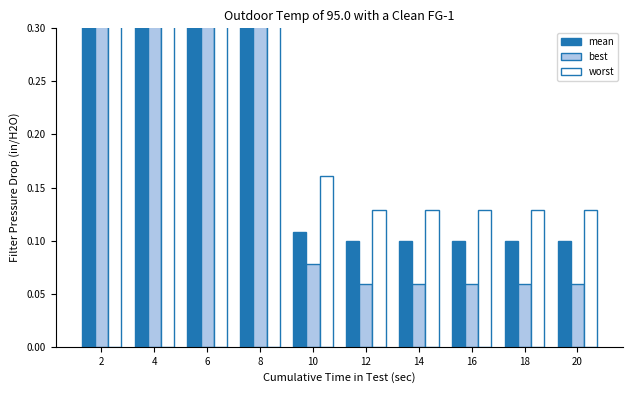

The worst series shows 0.1 at 16. True or false?

False